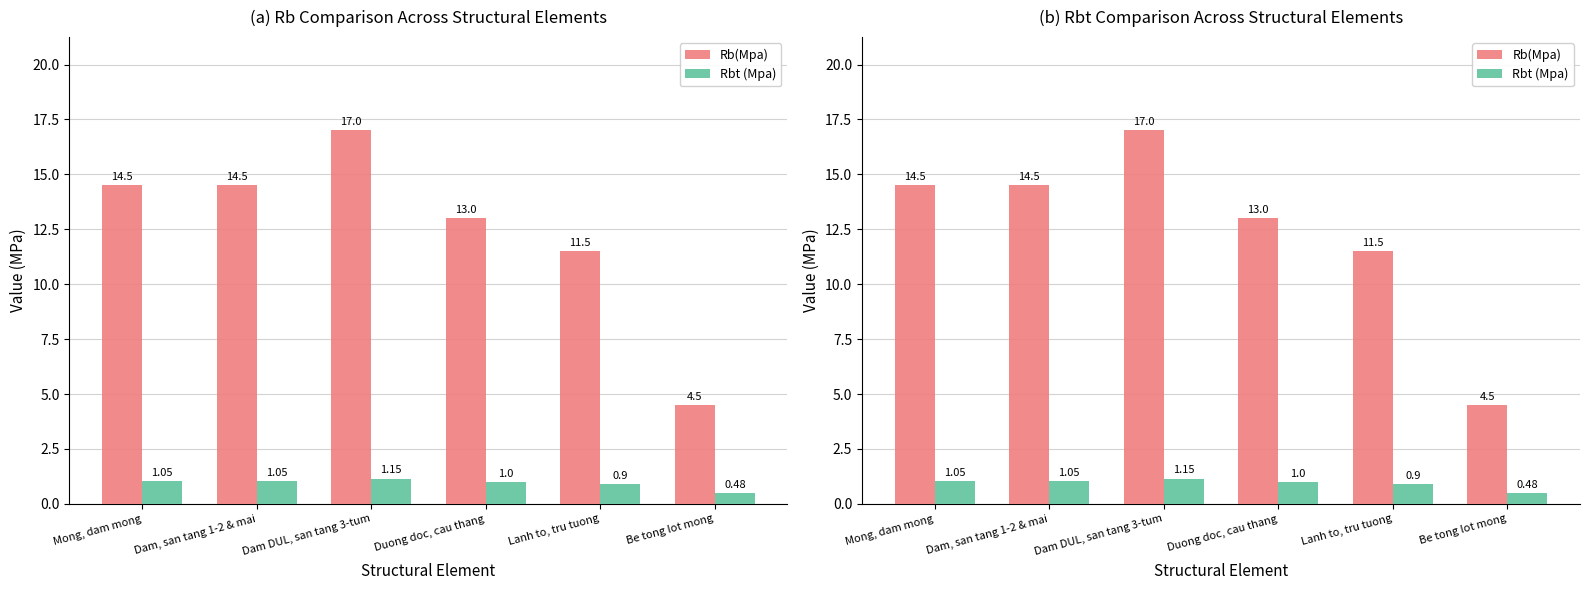

Between Duong doc, cau thang and Be tong lot mong, which is larger?

Duong doc, cau thang